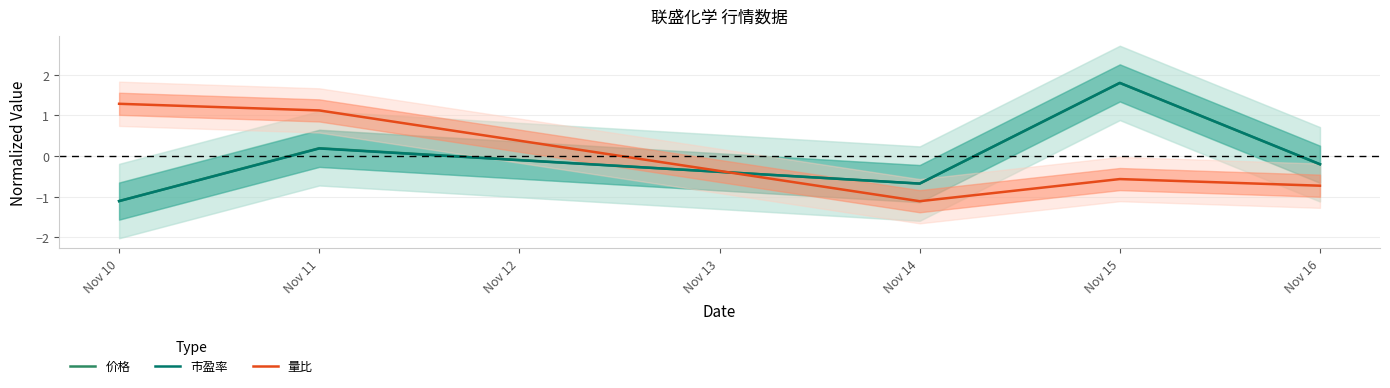

What are all the series names shown in the legend?

价格, 市盈率, 量比